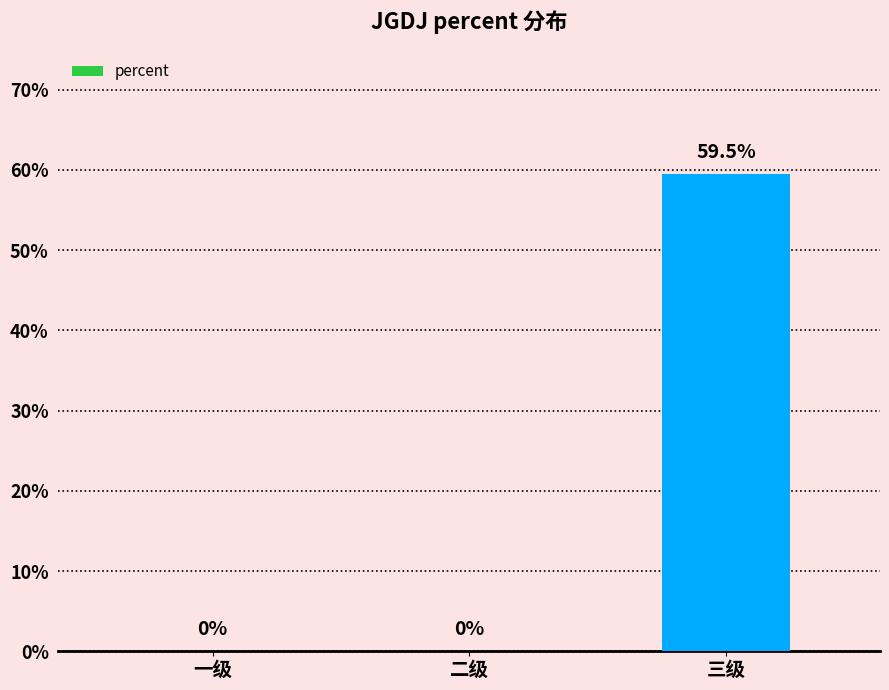

Reading left to right, transcribe all the data shown in this chart.

0.0	0.0	0.6